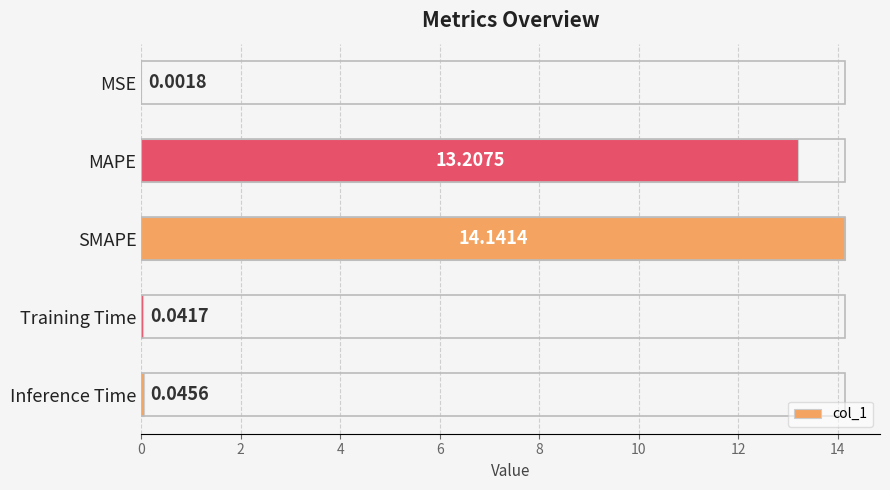

At which label is the value closest to 7?

MAPE